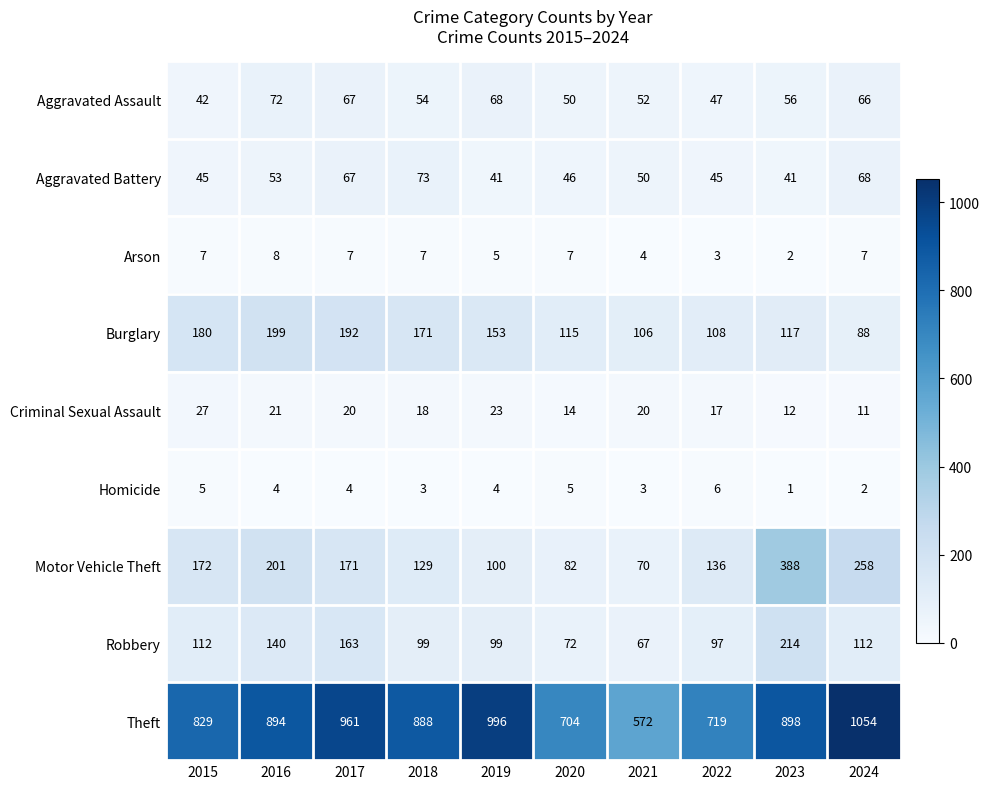

At how many categories does at least one series exceed 599?

9